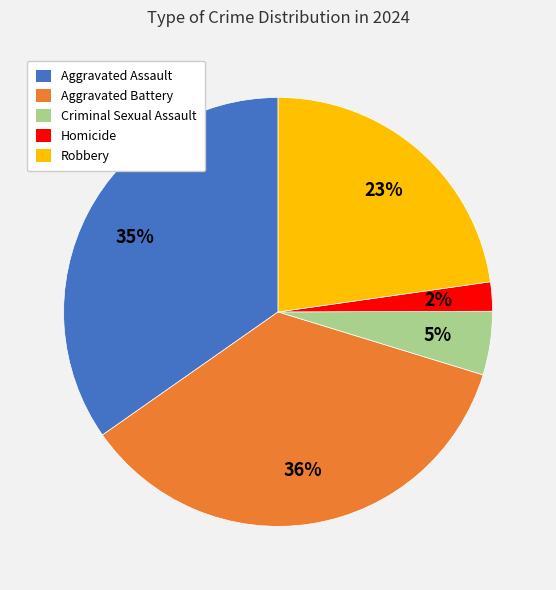

To the nearest percent, what portion does Aggravated Battery represent?

36%